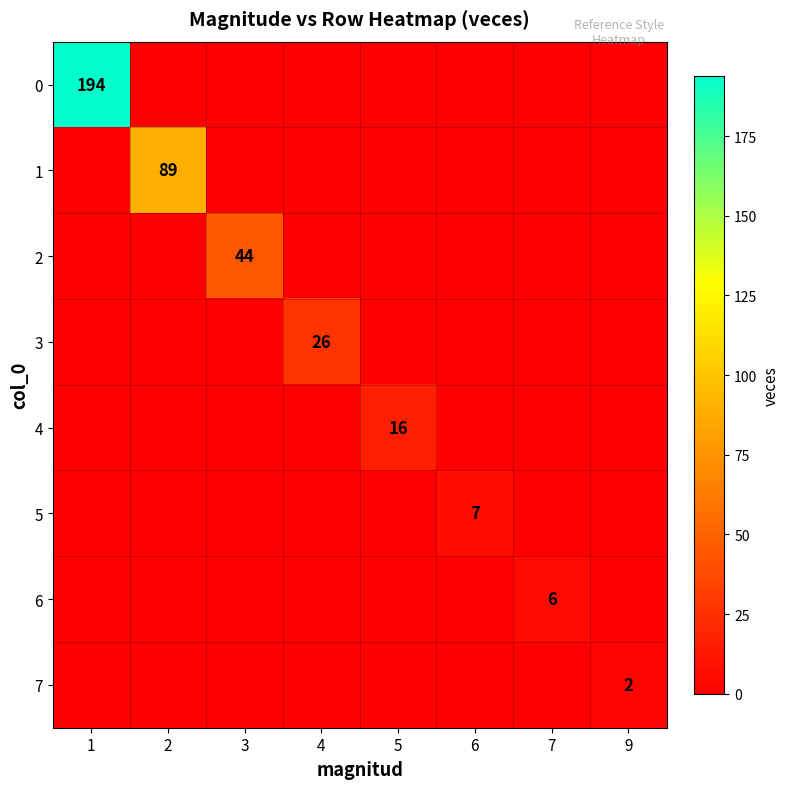

Rank the categories by 1 value from lowest to highest.

1, 3, 4, 5, 6, 7, 9, 2